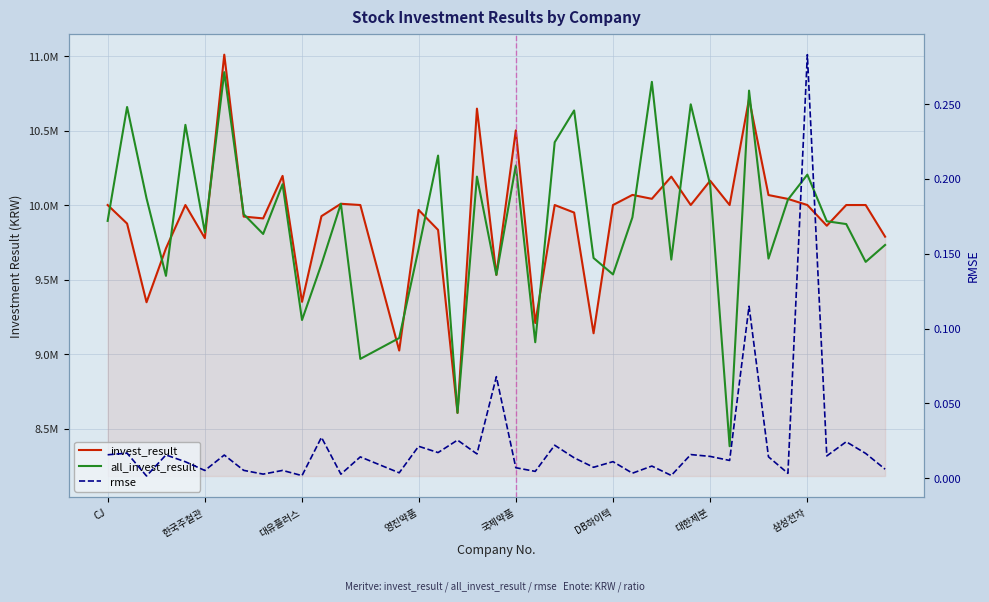

At how many categories does at least one series exceed 9164411?

38